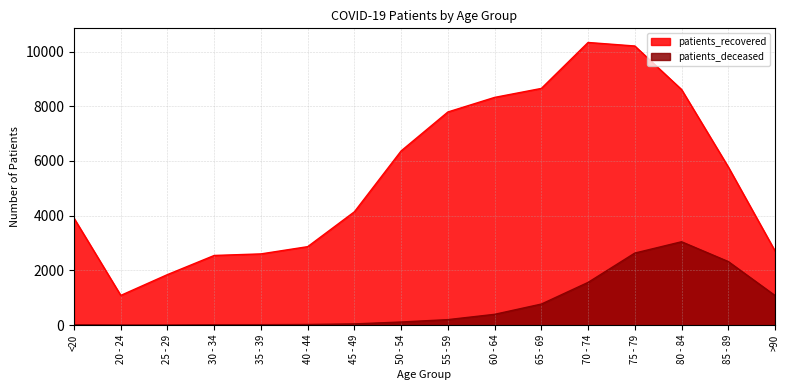

How many interior local valleys does the patients_recovered series have?

1